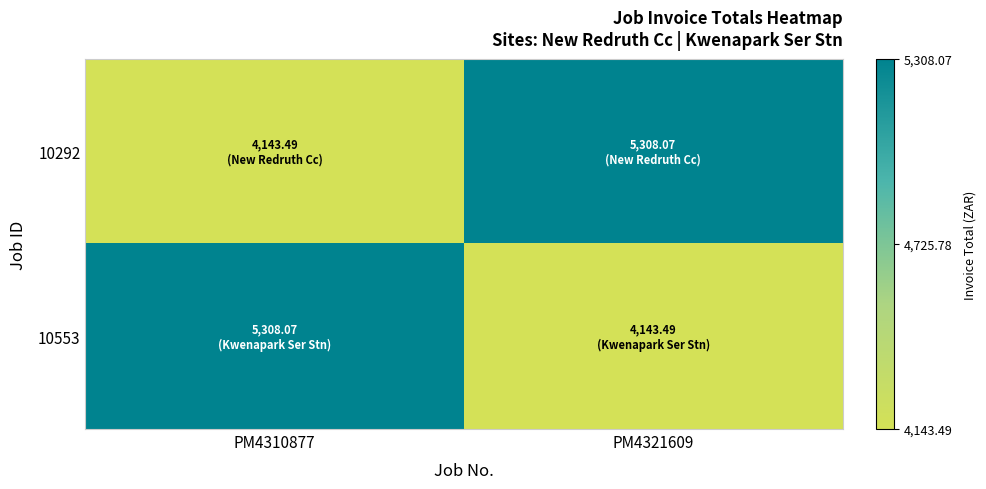

At PM4321609, list the series in order from smallest to largest.

10553, 10292